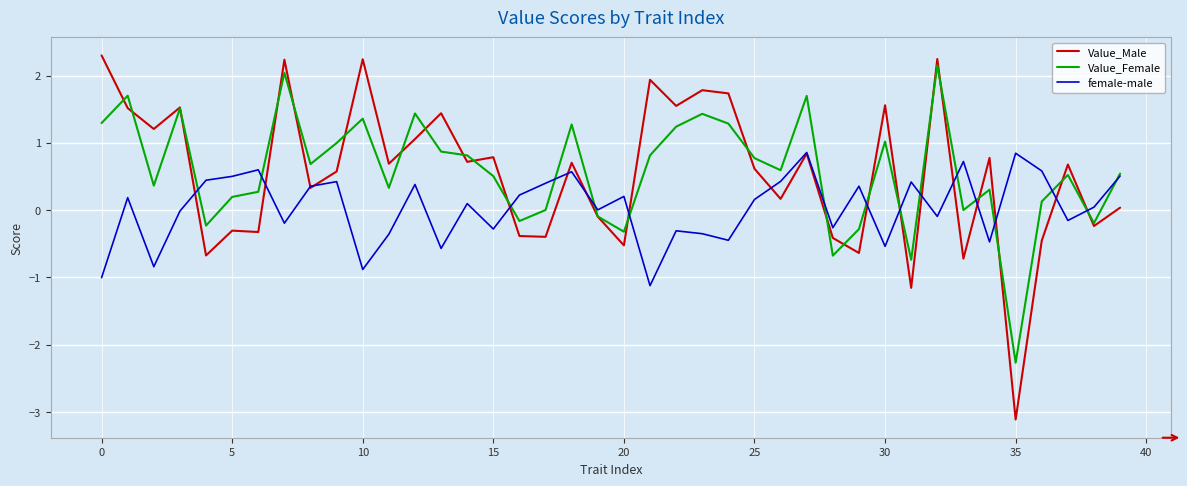

Is this an area chart (filled region under the line)?

No